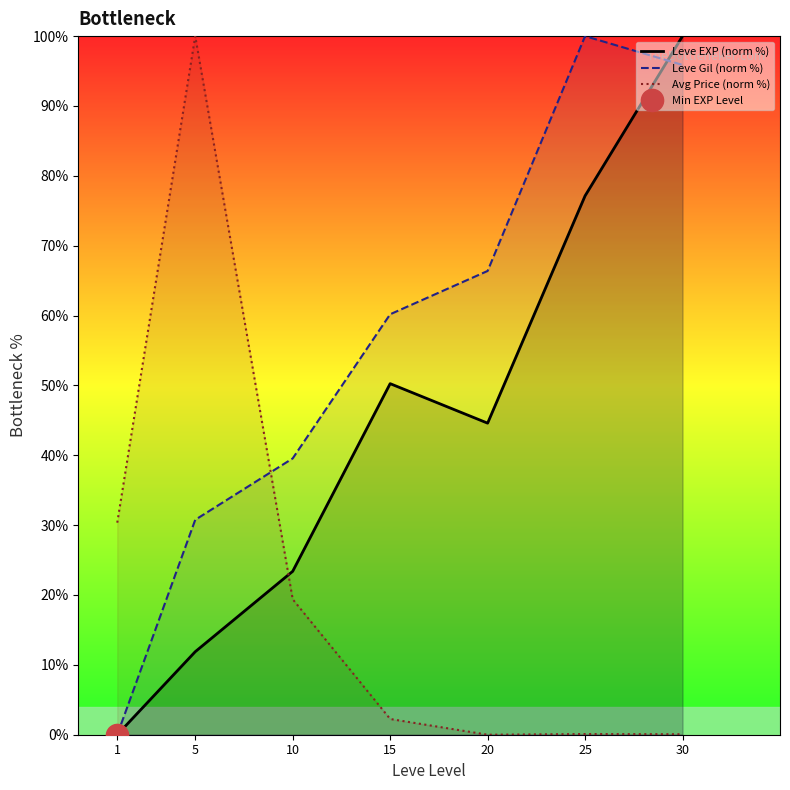

Is the value of Leve EXP (norm %) at 10 greater than the value of Leve Gil (norm %) at 20?

No